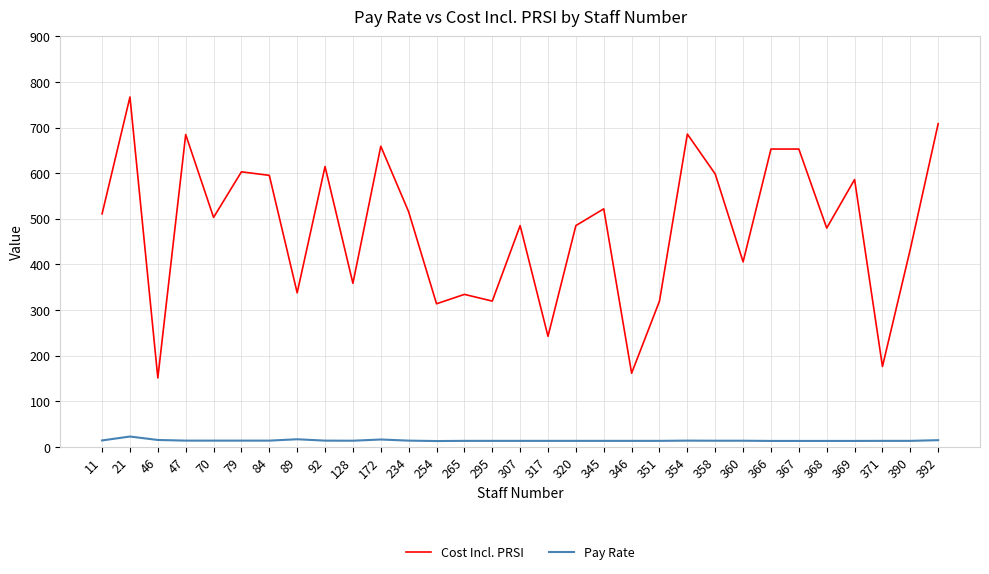

Which label corresponds to the largest value in the chart?

21